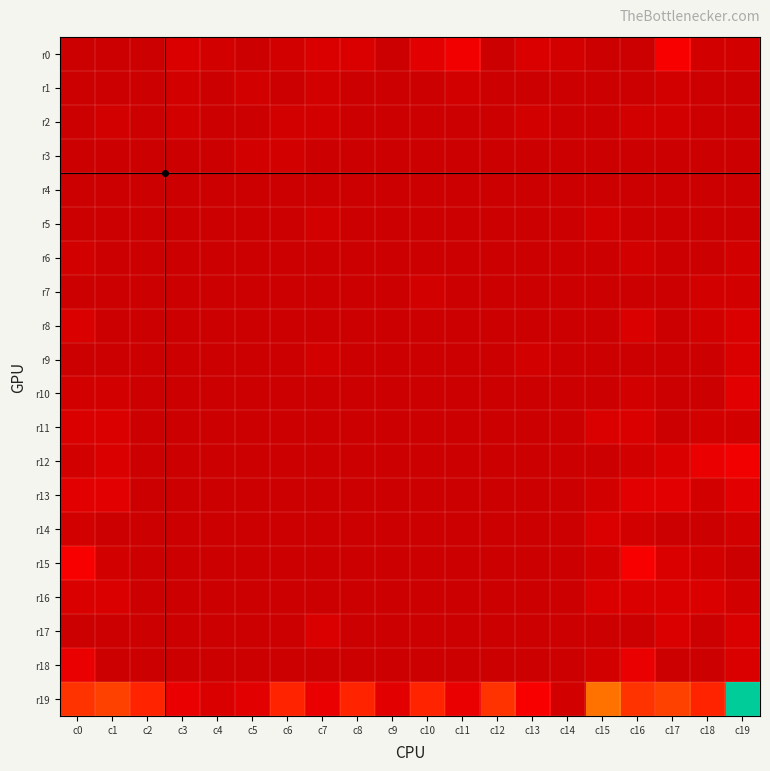

Between c8 and c19, which series saw the biggest shift?

r19